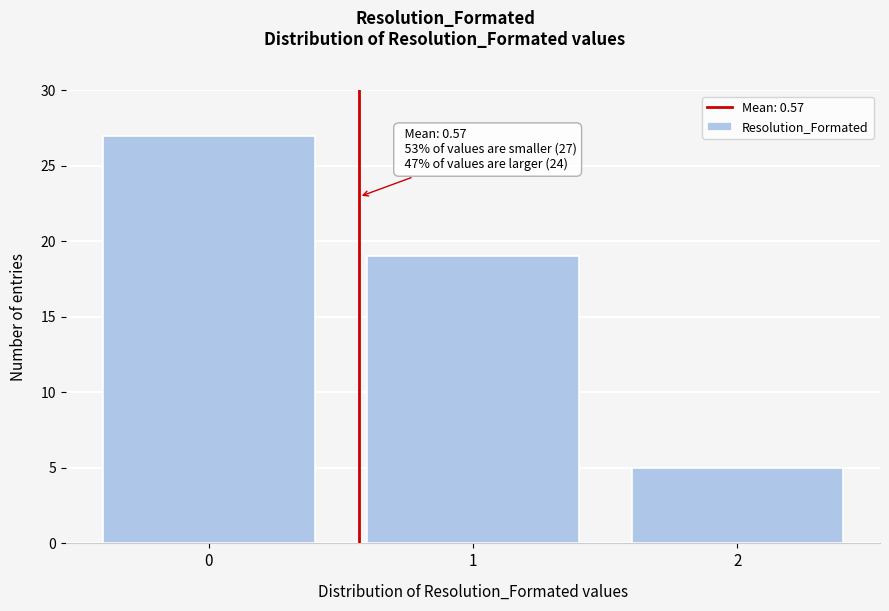

Reading left to right, extract all data points from this chart.

0=27	1=19	2=5